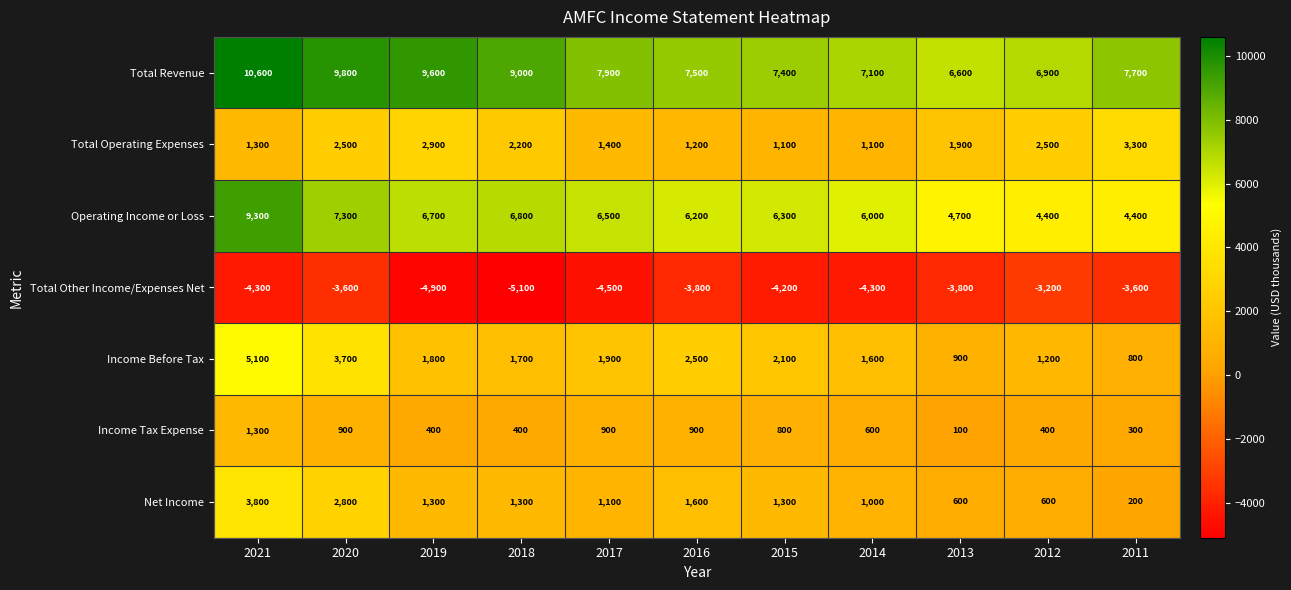

How many series are shown in this chart?

7